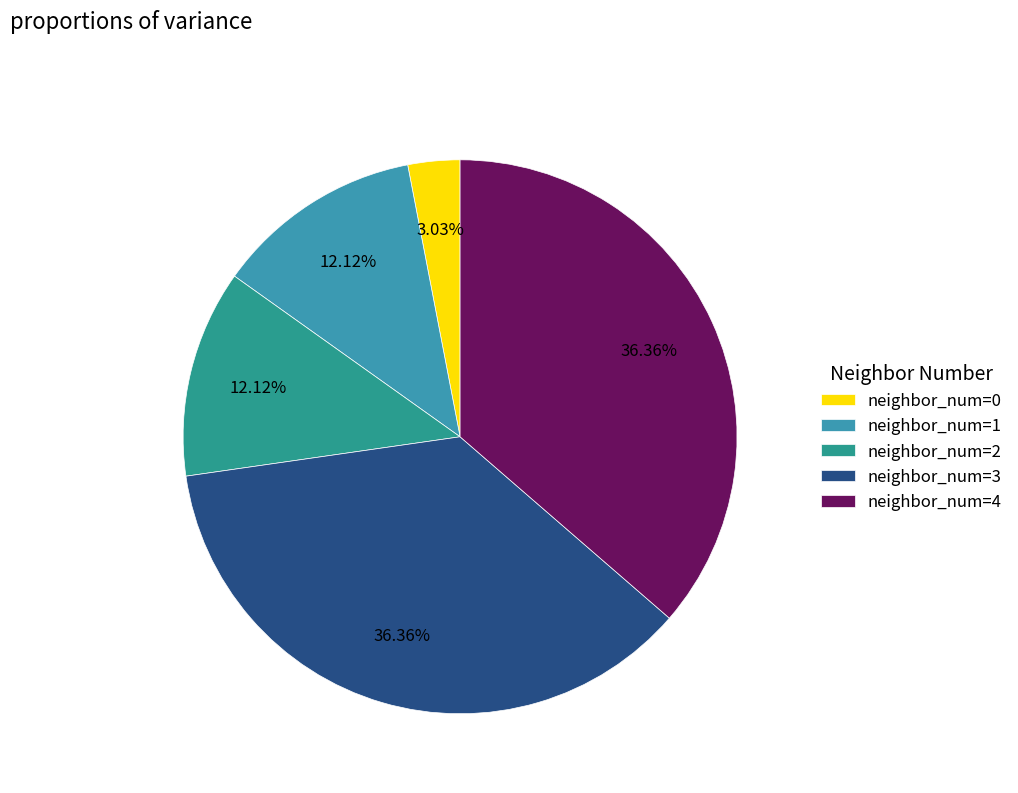

To the nearest percent, what percentage of the pie is neighbor_num=2?

12%